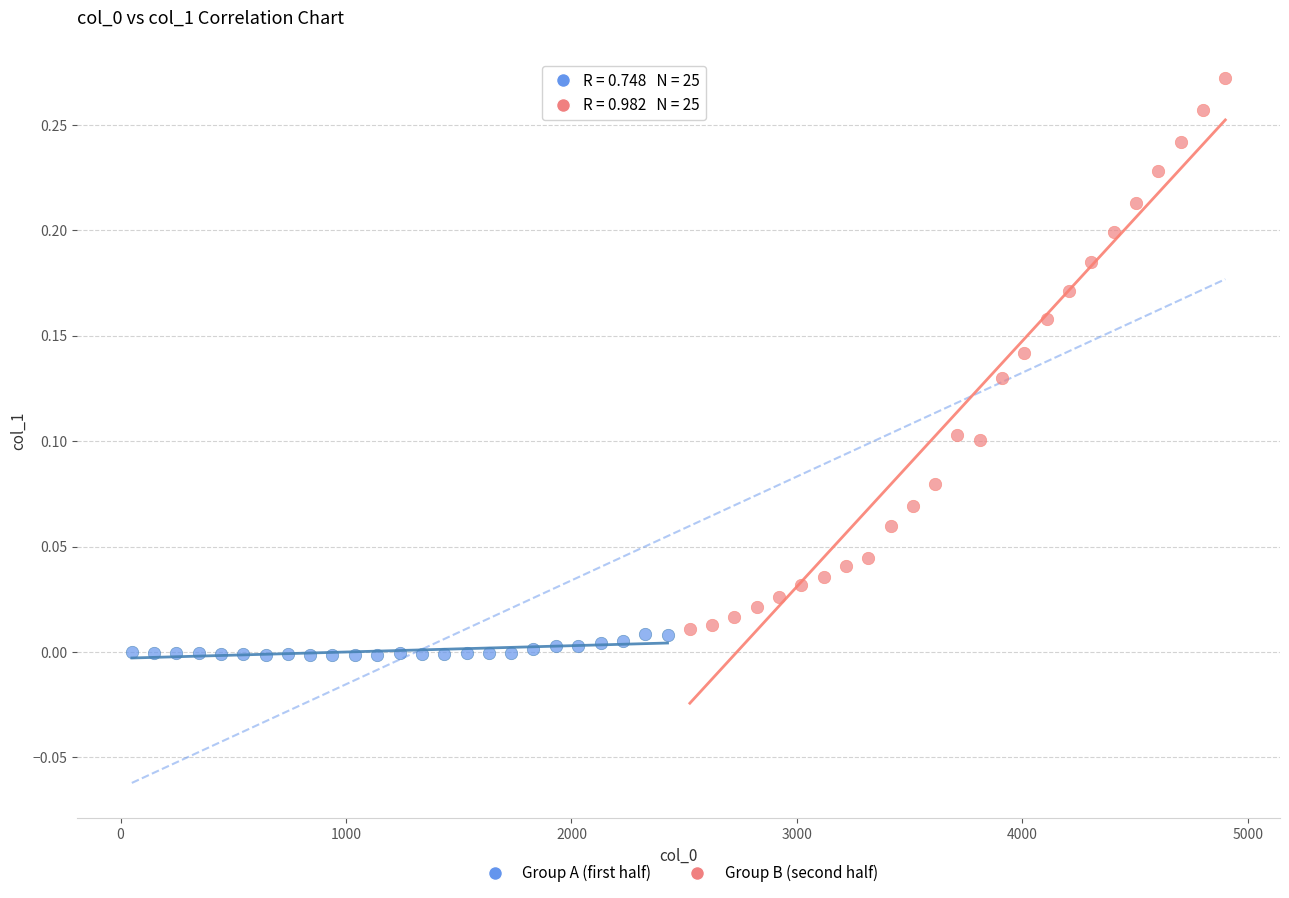

Which series reaches the maximum Y coordinate?

Group B (second half)